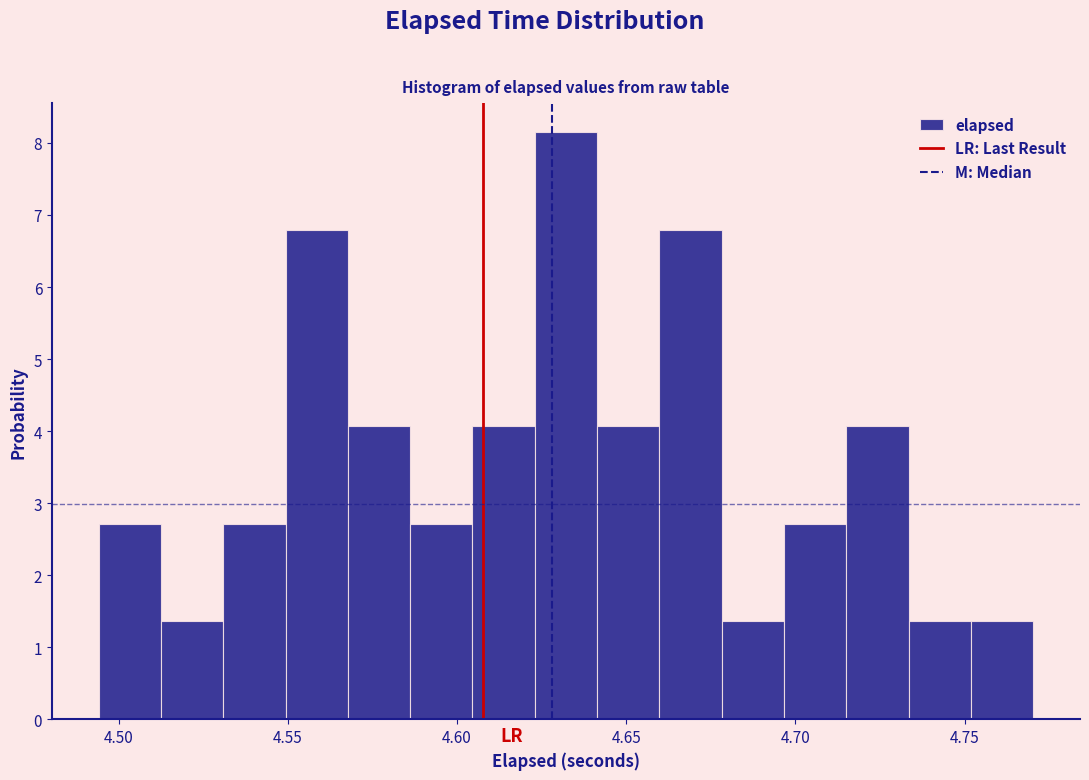

Read against the x-axis, roughly where is the centre of the tallest bar?

4.630